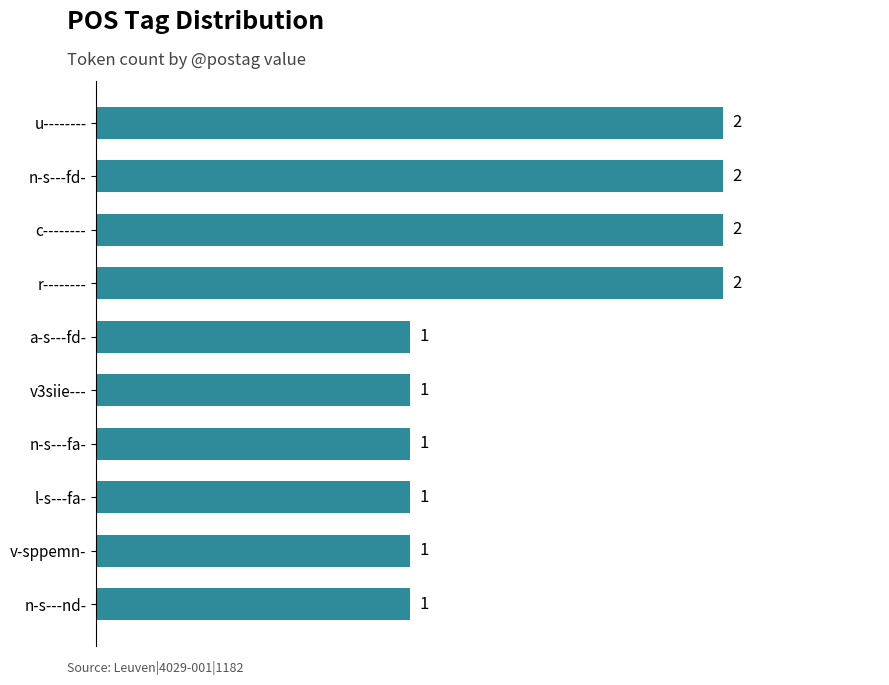

Count the values in the range 1 to 2.

10